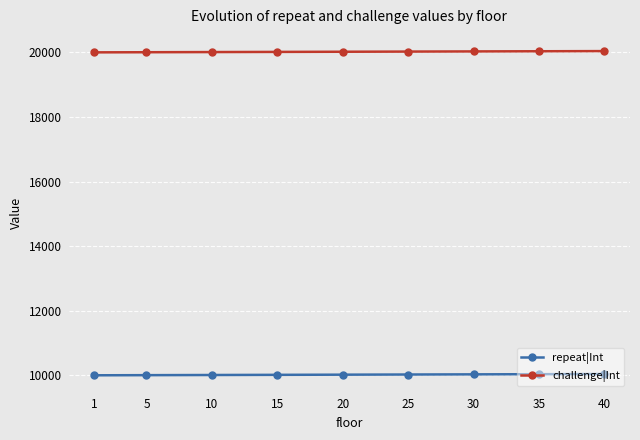

What are all the series names shown in the legend?

repeat|Int, challenge|Int